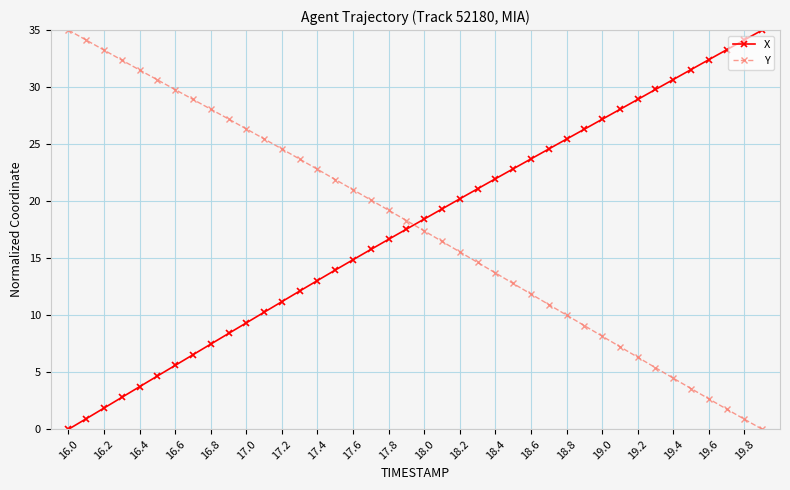

What are all the series names shown in the legend?

X, Y